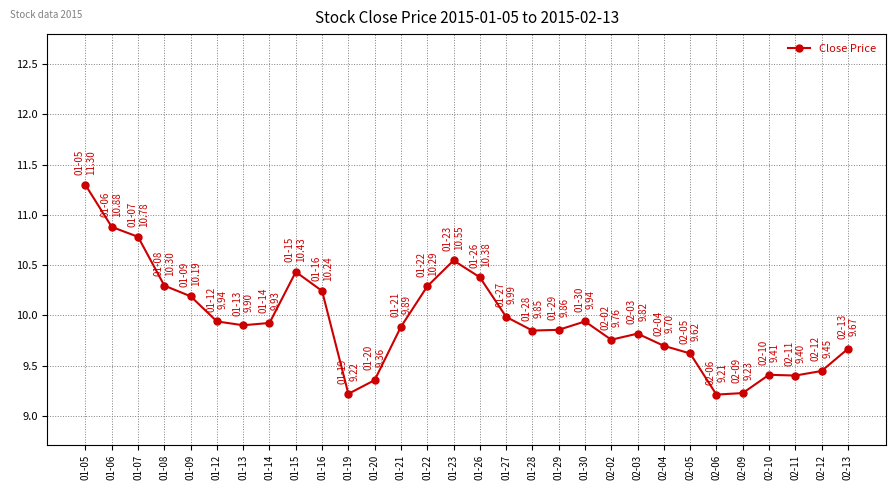

What is the smallest value displayed?

9.2